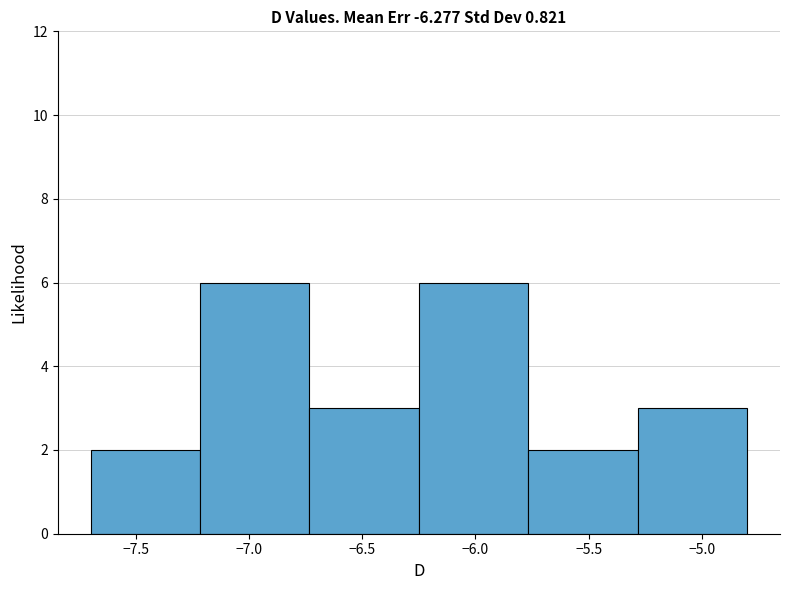

What is the height of the bar covering -7.70 to -7.20 on the x-axis? Neither the bar edges nor the heights are printed on the chart, so give them approximately, as read against the axes.

2